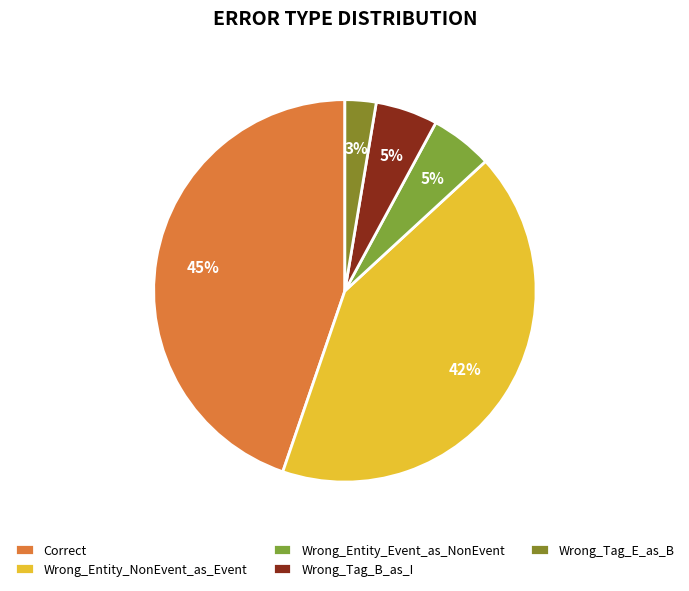

To the nearest percent, what percentage of the pie is Correct?

45%